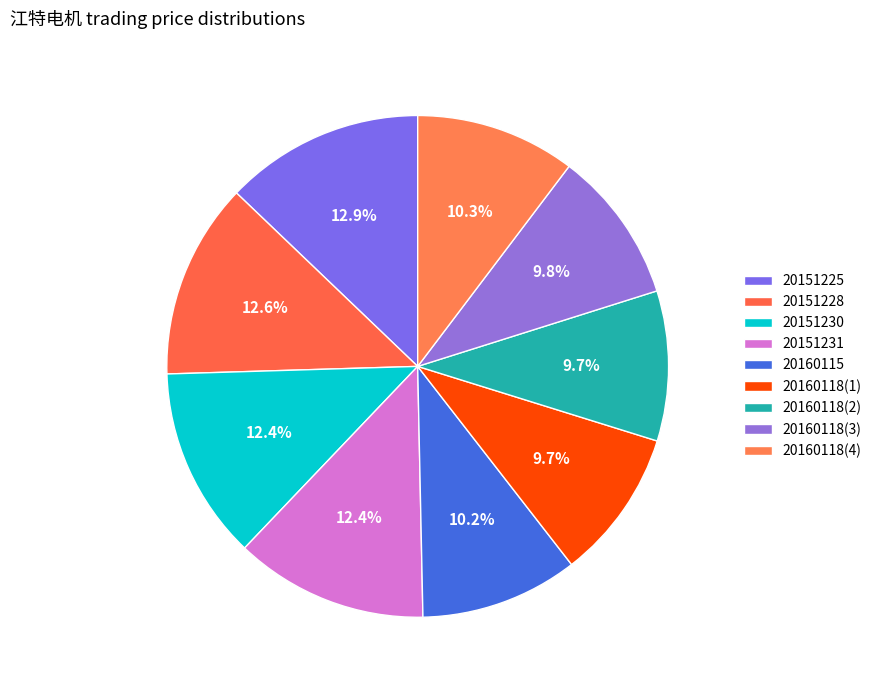

The 20151225 slice represents 13% of the pie. True or false?

True